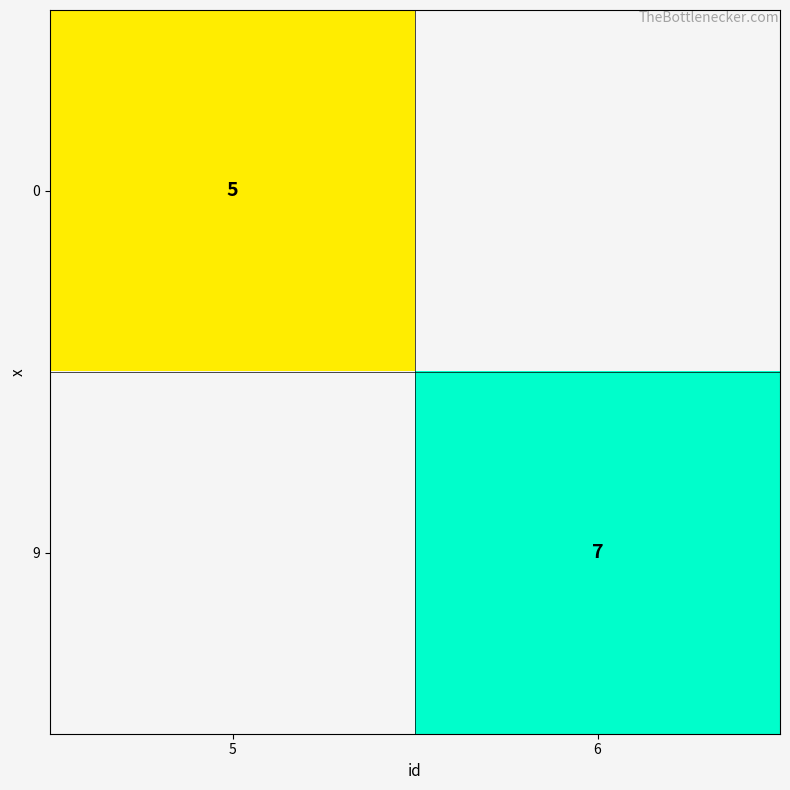

Is it true that 9 equals 7 at 6?

True